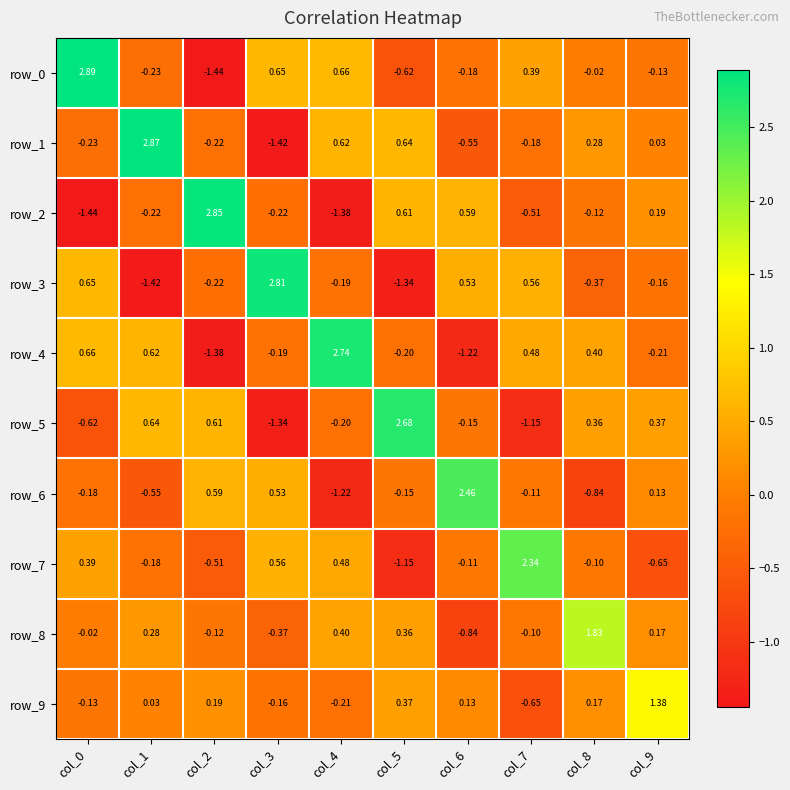

Where does the row_2 series first go above 0?

col_2